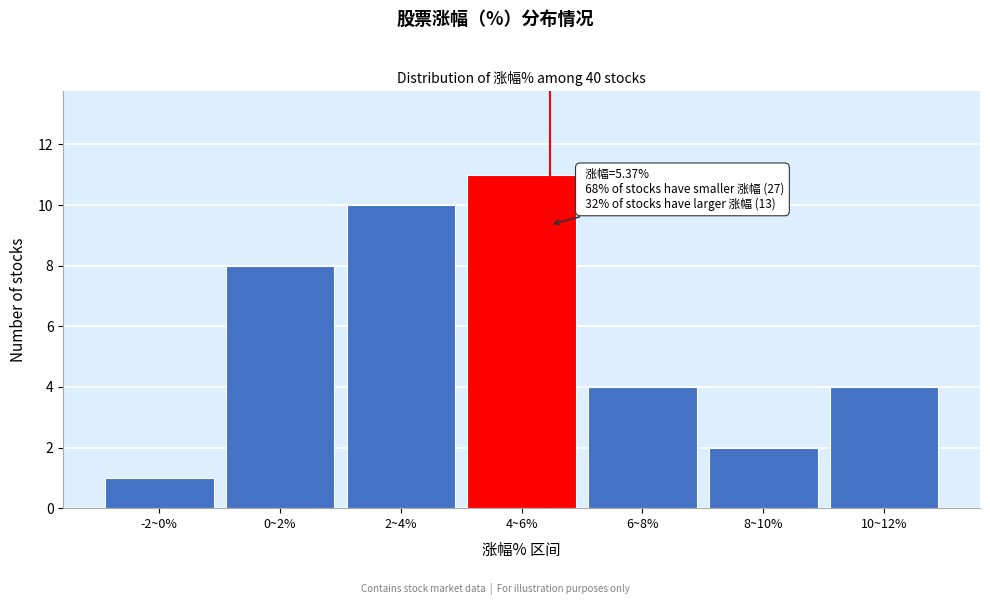

Reading left to right, what are all the values shown in this chart?

1	8	10	11	4	2	4